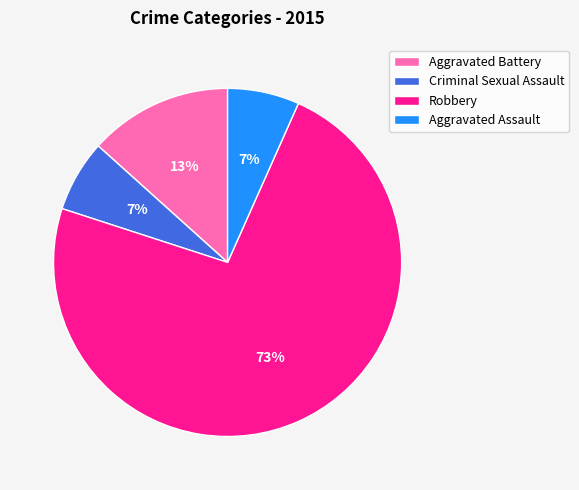

To the nearest percent, what is the combined percentage of Aggravated Battery and Criminal Sexual Assault?

20%